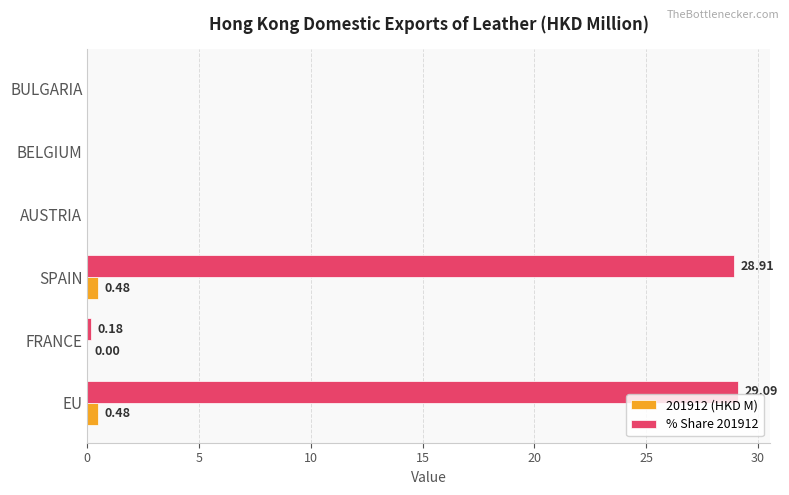

What is the sum of all % Share 201912 values?

58.2